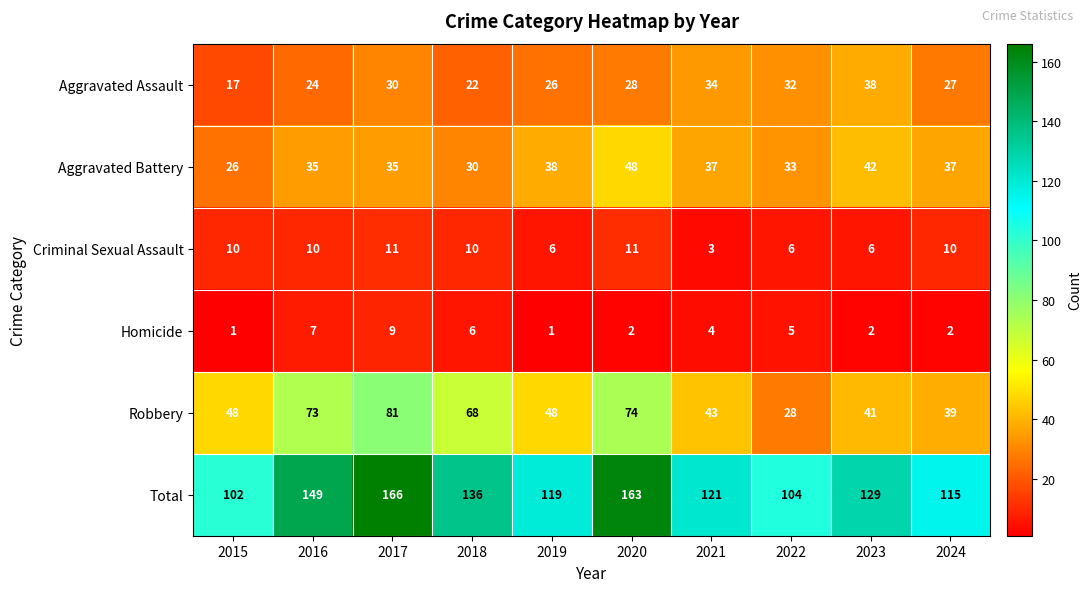

List the series in order of their peak value, highest first.

Total, Robbery, Aggravated Battery, Aggravated Assault, Criminal Sexual Assault, Homicide